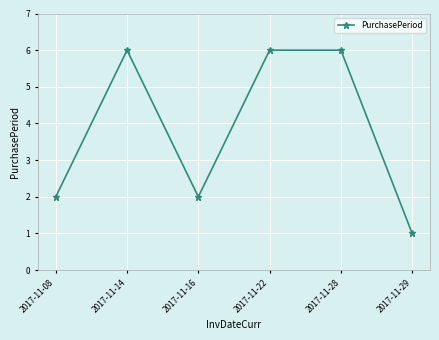

What is the average value?

4